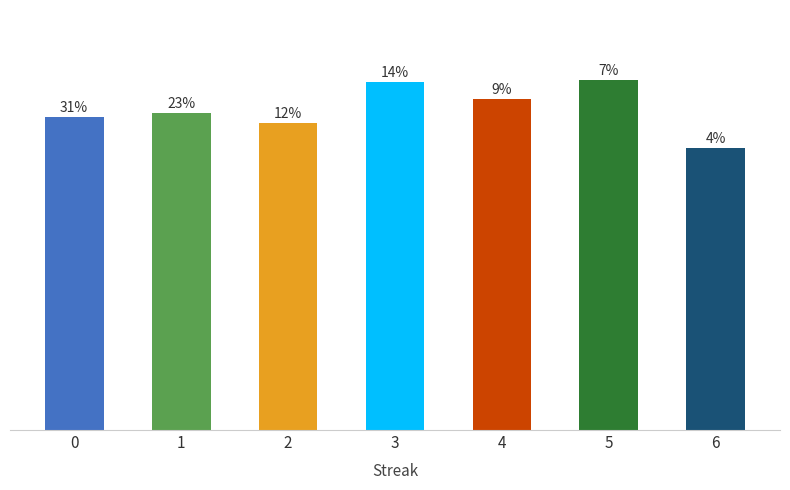

Does the chart contain any negative values?

No